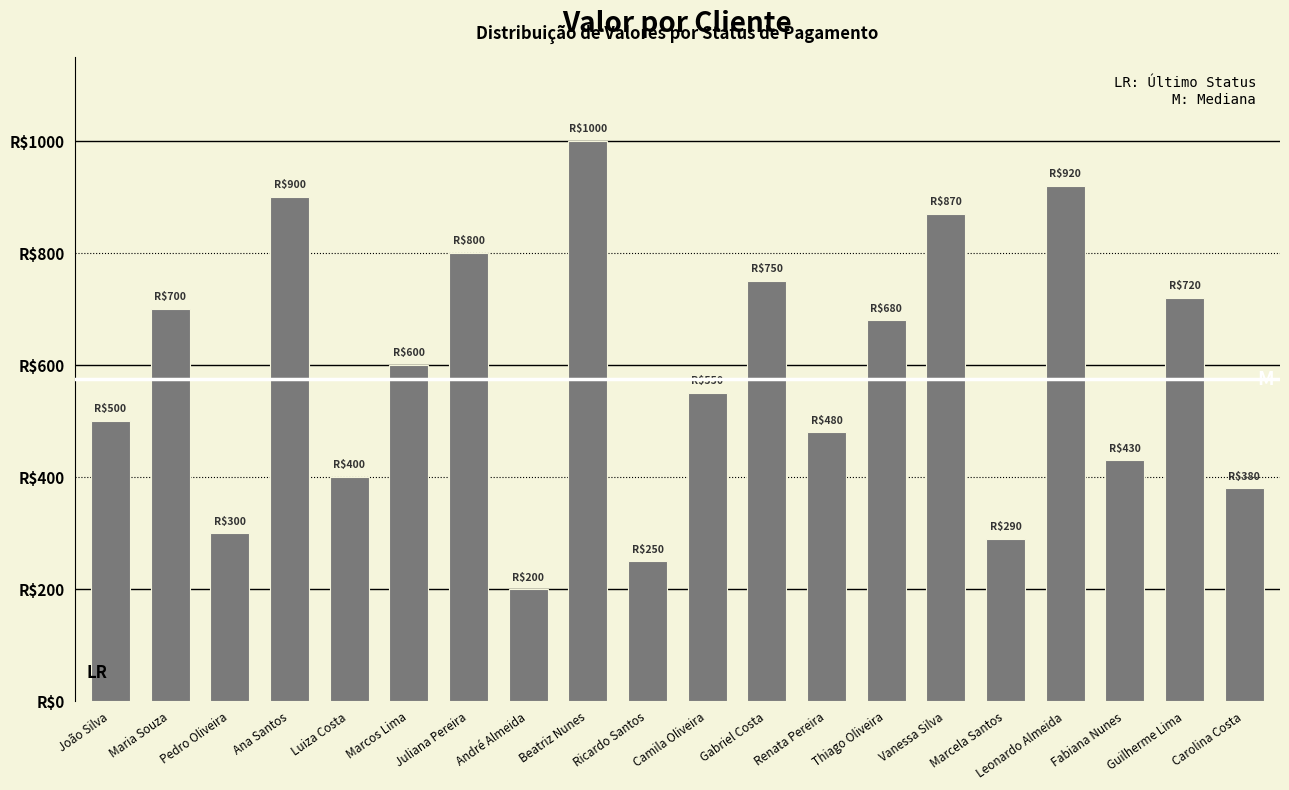

Does the chart contain any negative values?

No